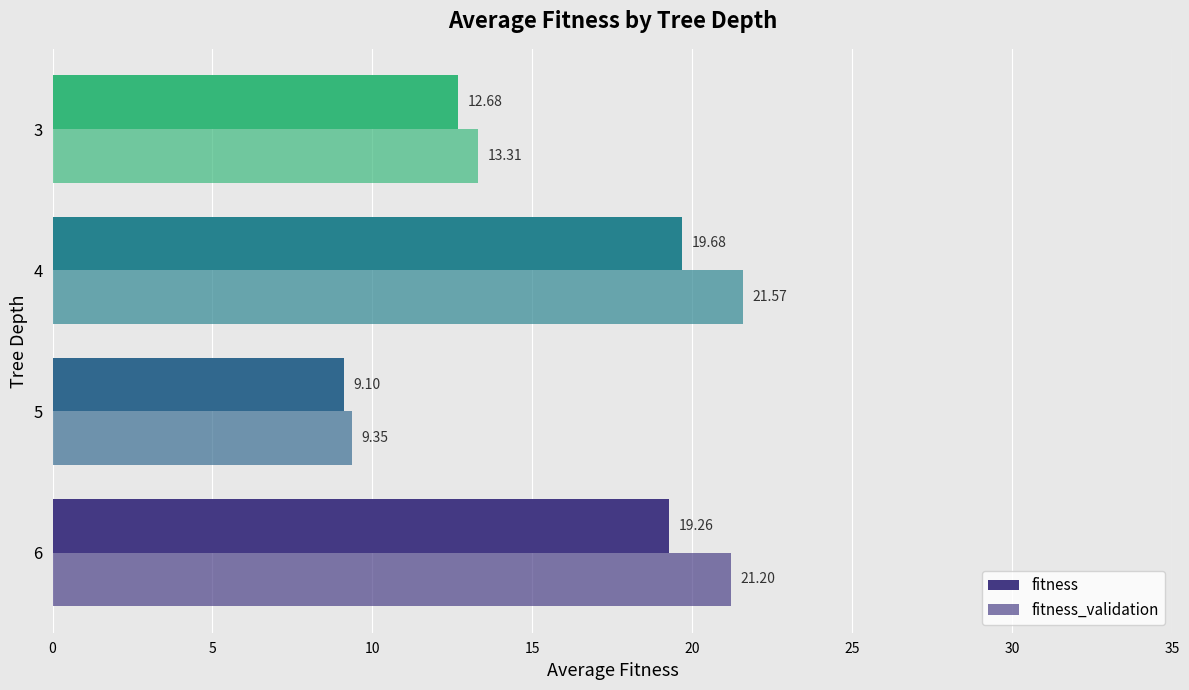

Count the number of data series in this chart.

2